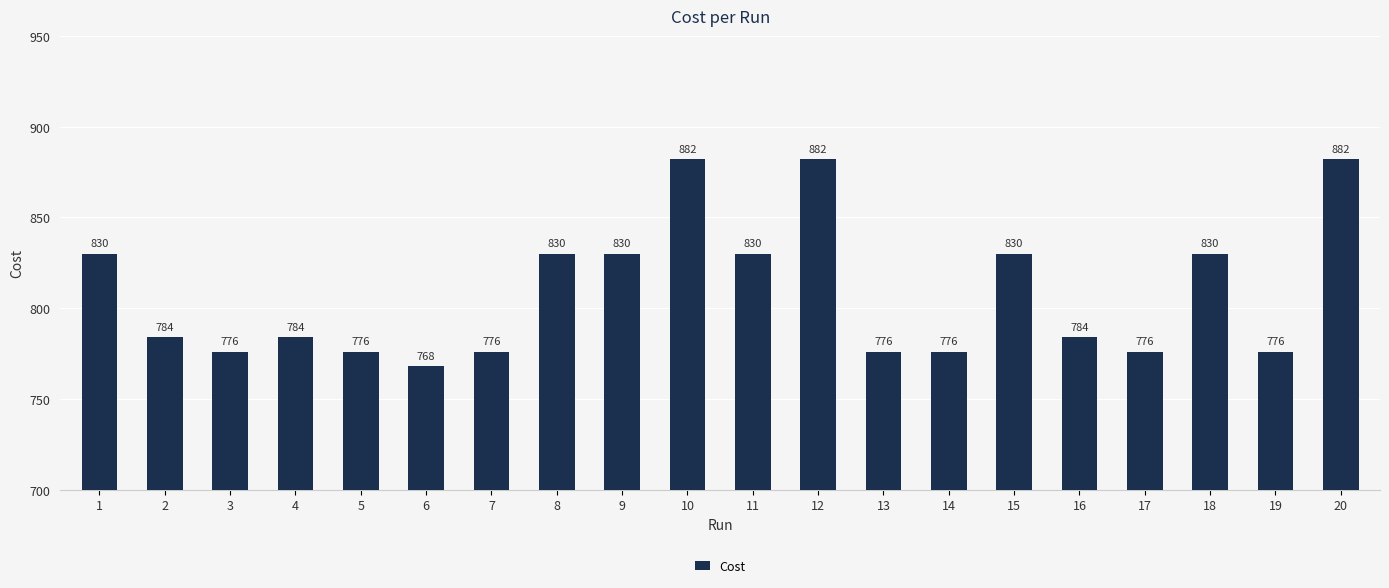

How many bars are there in total?

20